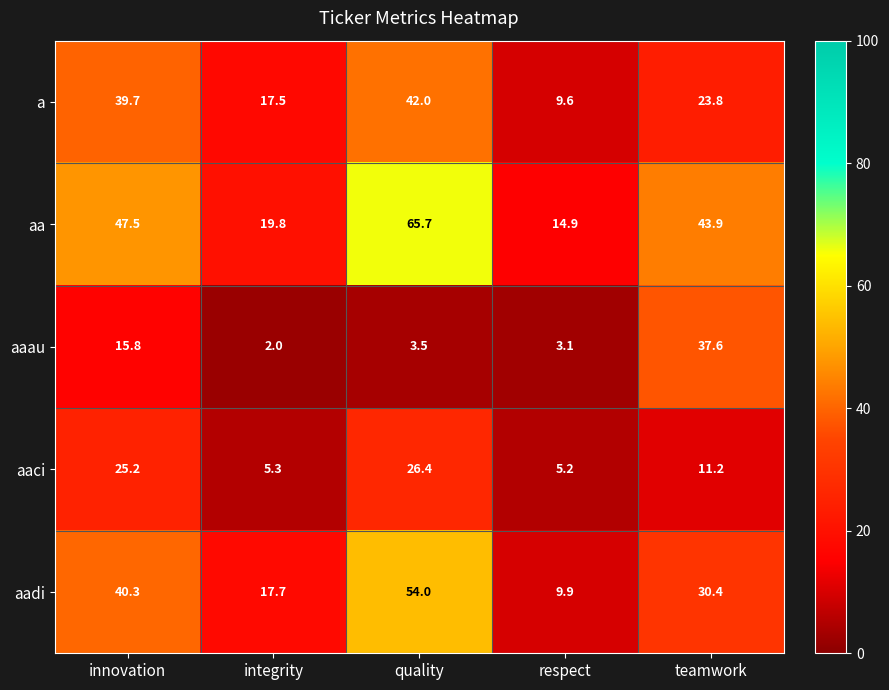

What is the minimum value for aaci?

5.2